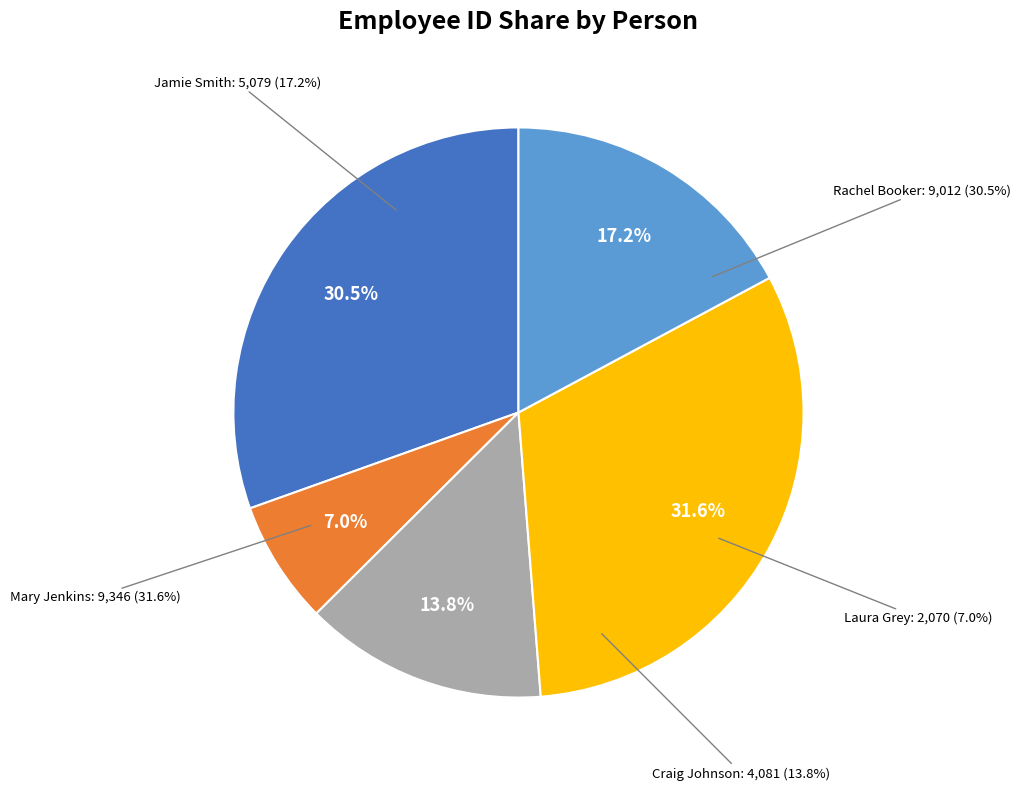

What portion of the pie excludes Rachel Booker?

69.5%